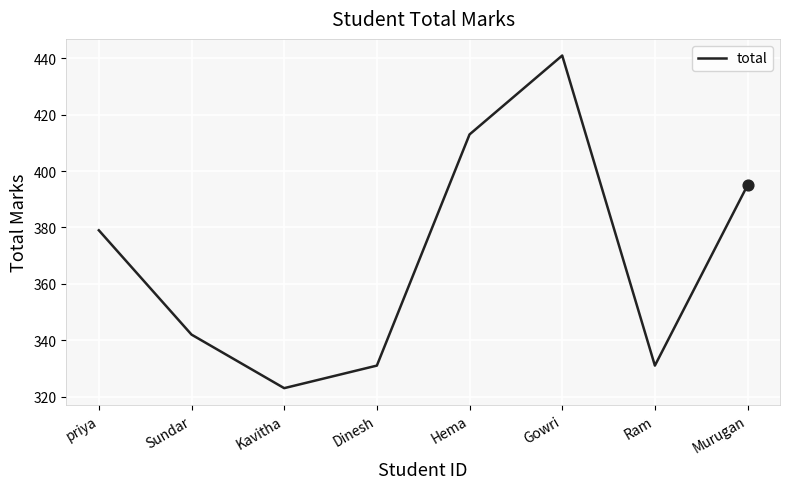

Between Gowri and Murugan, which is larger?

Gowri